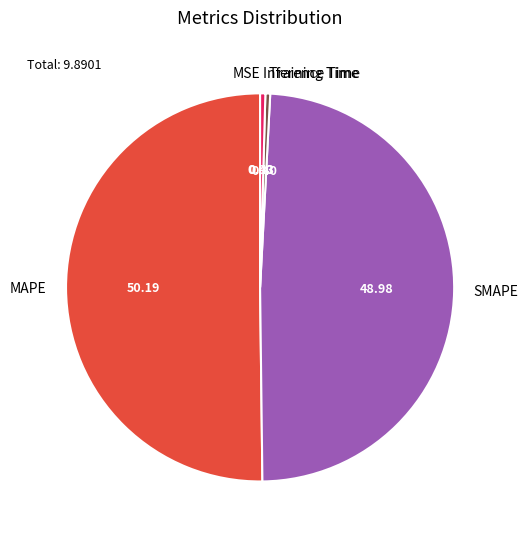

Which has a higher value, SMAPE or Inference Time?

SMAPE